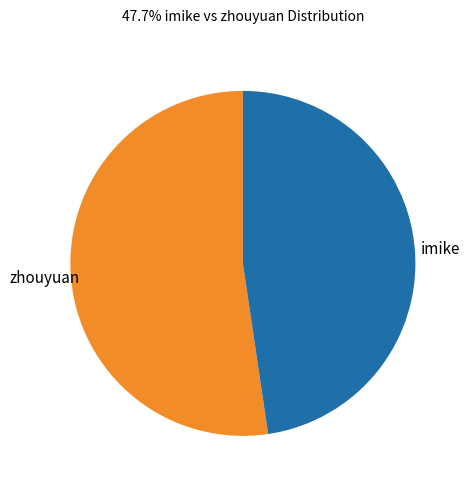

Rank the categories by value from highest to lowest.

zhouyuan, imike